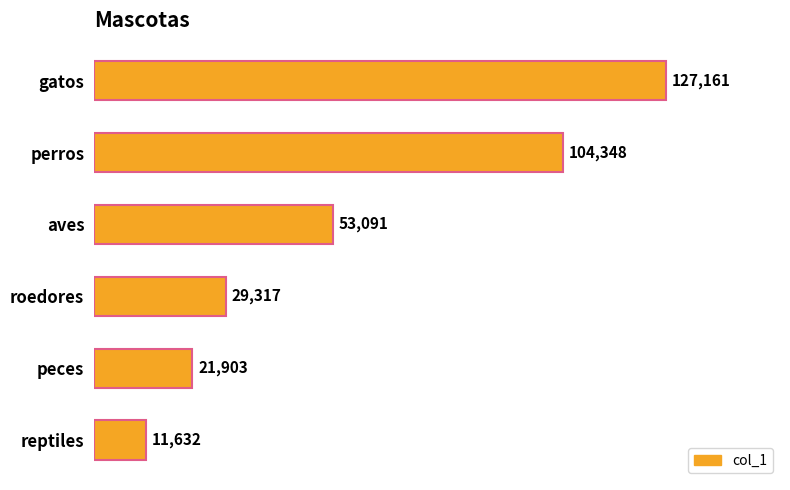

Rank the categories by value from highest to lowest.

gatos, perros, aves, roedores, peces, reptiles